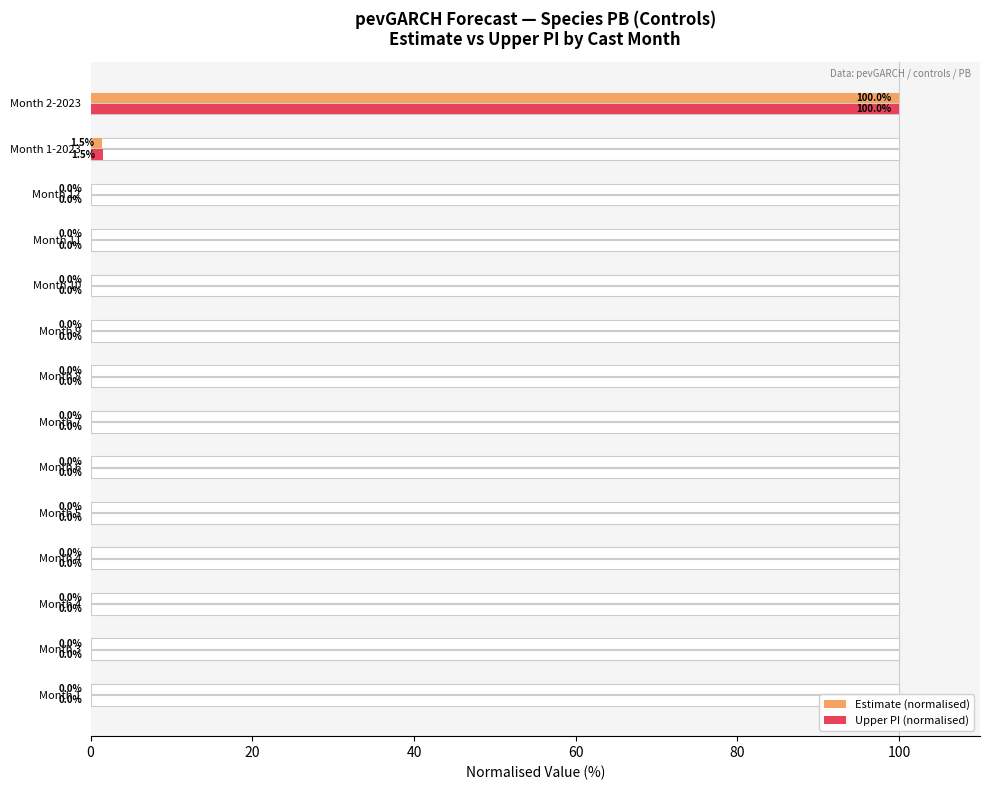

Which series has the largest total across all categories?

Upper PI (normalised)